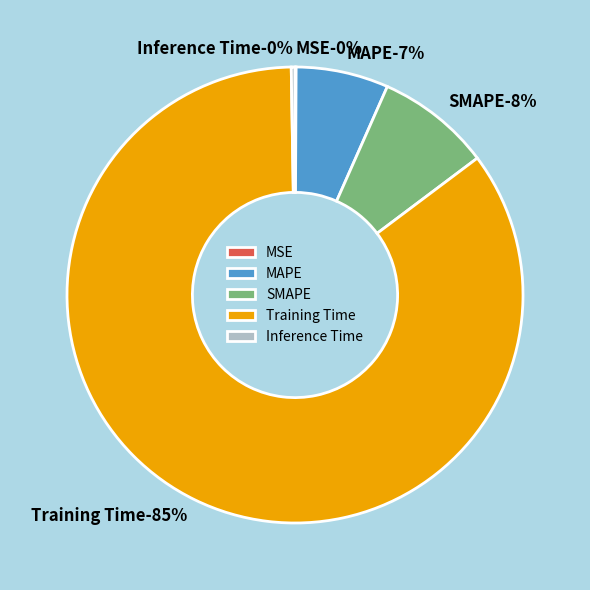

Between MSE and Training Time, which is larger?

Training Time